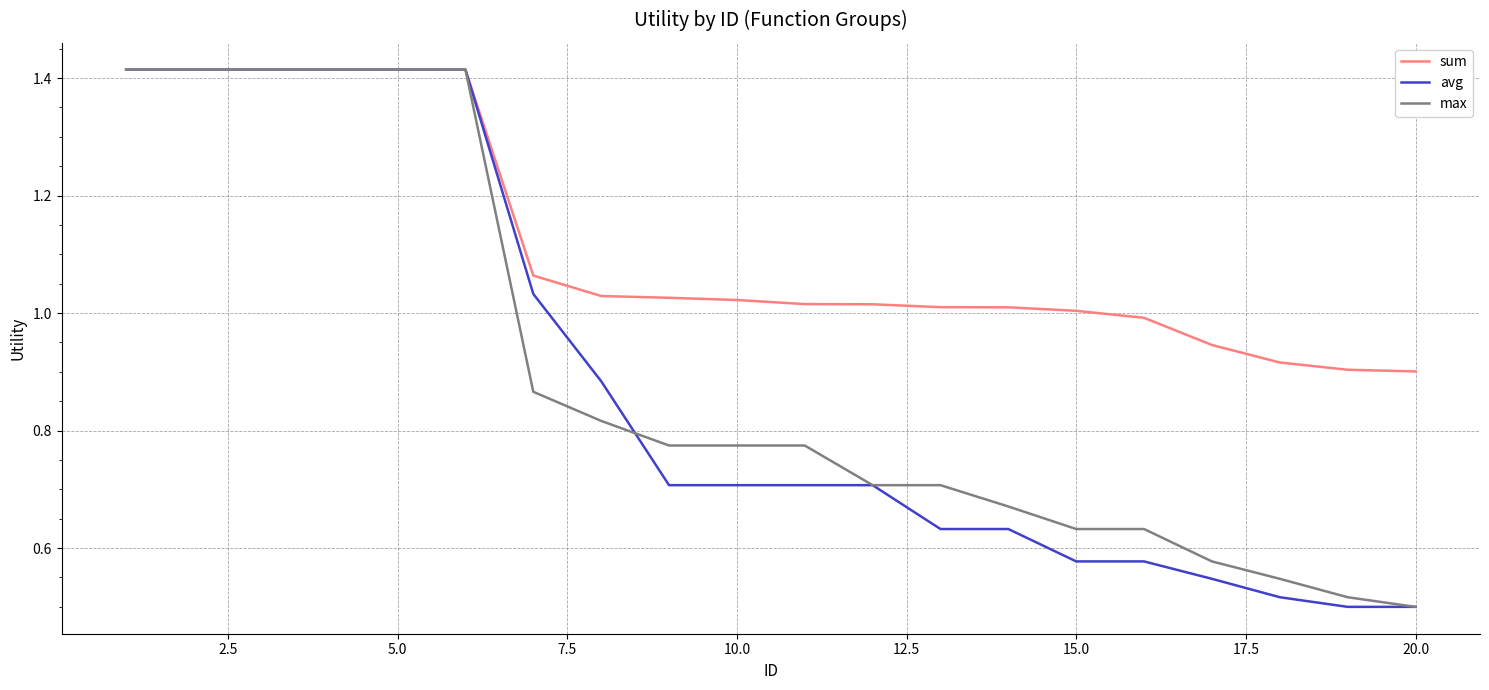

Which series has the largest total across all categories?

sum